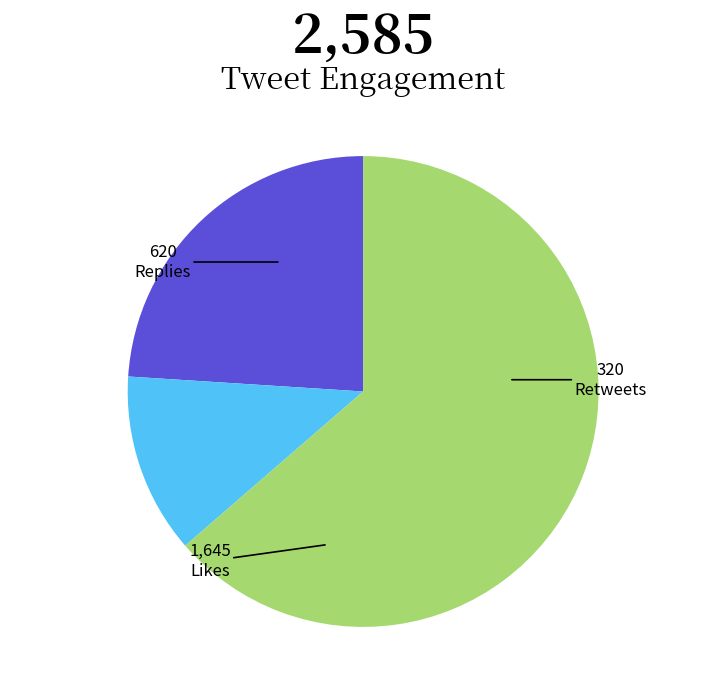

Does any single category account for the majority?

Yes